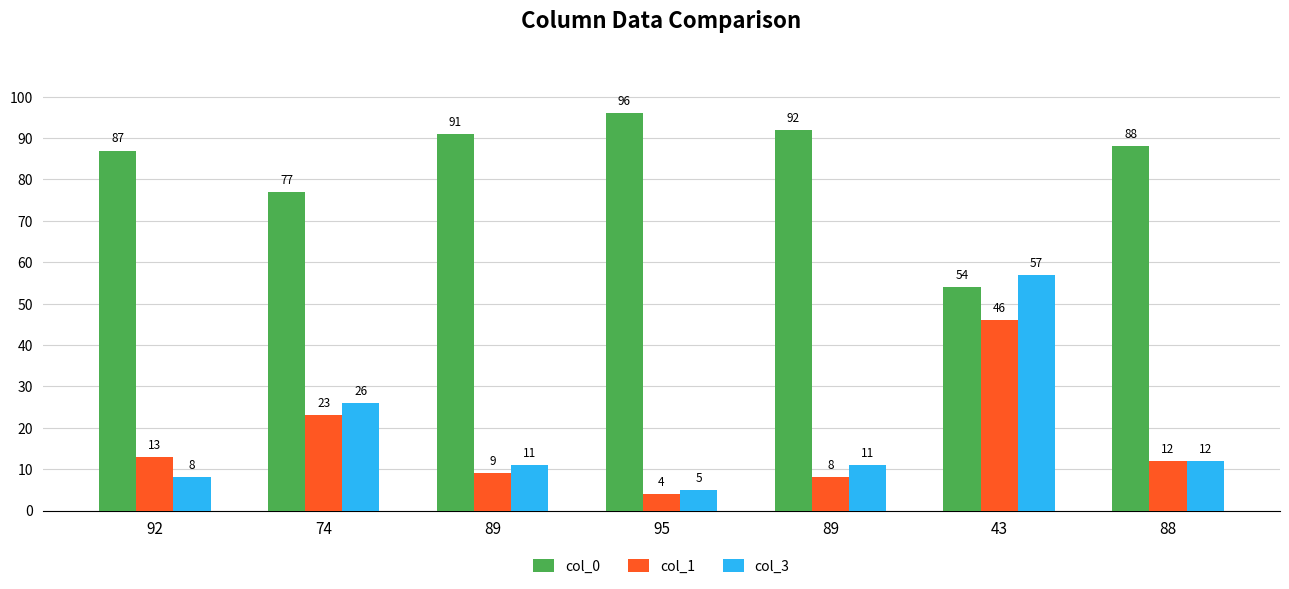

Which has a higher value, 43 or 92?

92